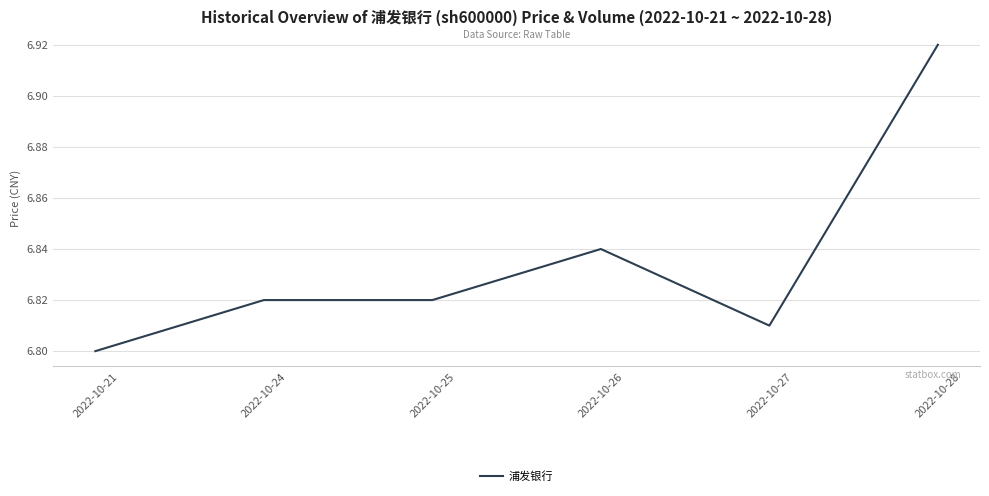

What is the sum of all values?

41.0